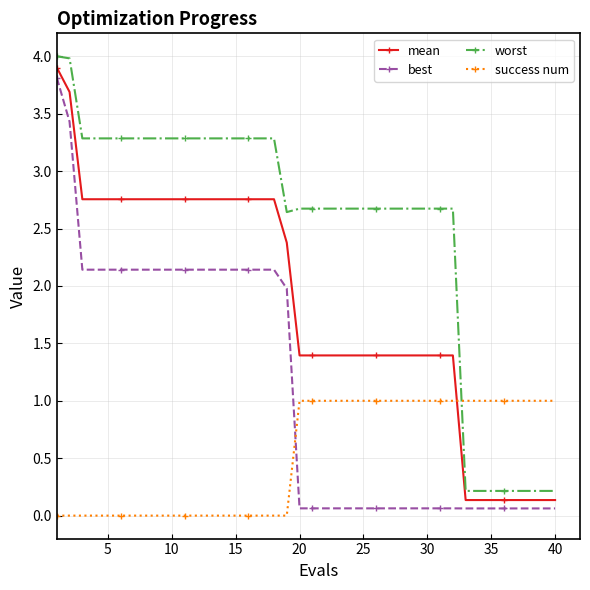

At how many categories does at least one series exceed 3?

18